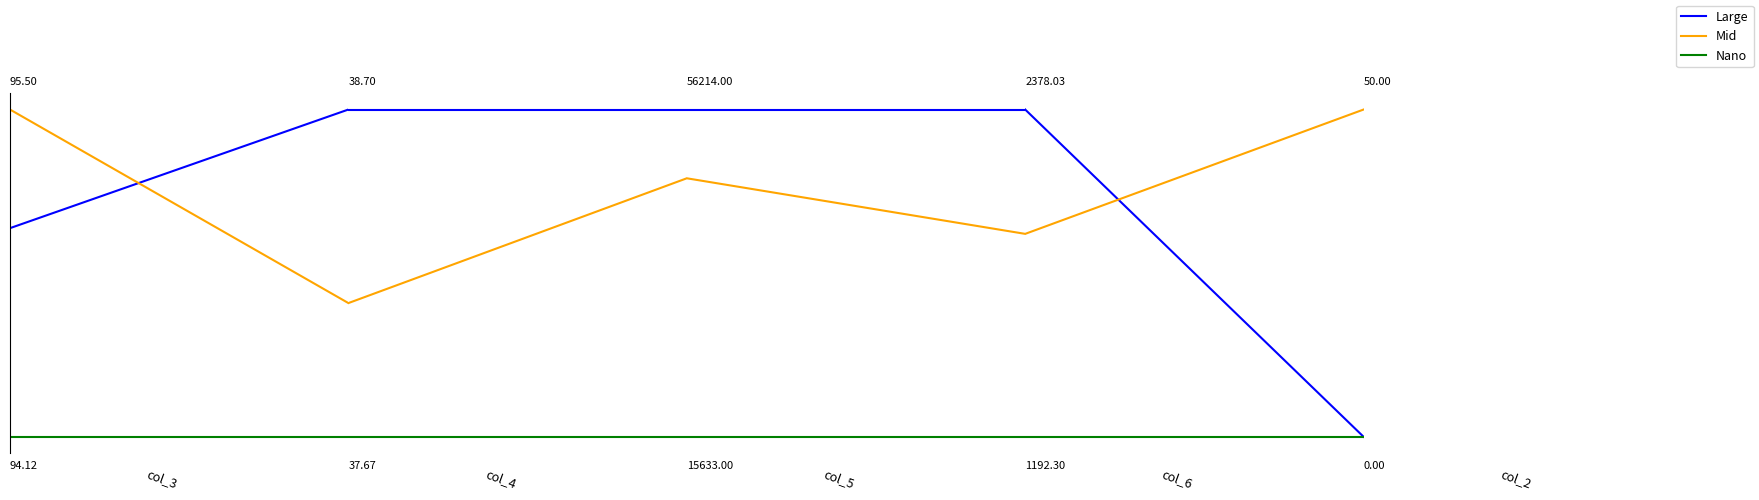

Which series has the largest total across all categories?

Large